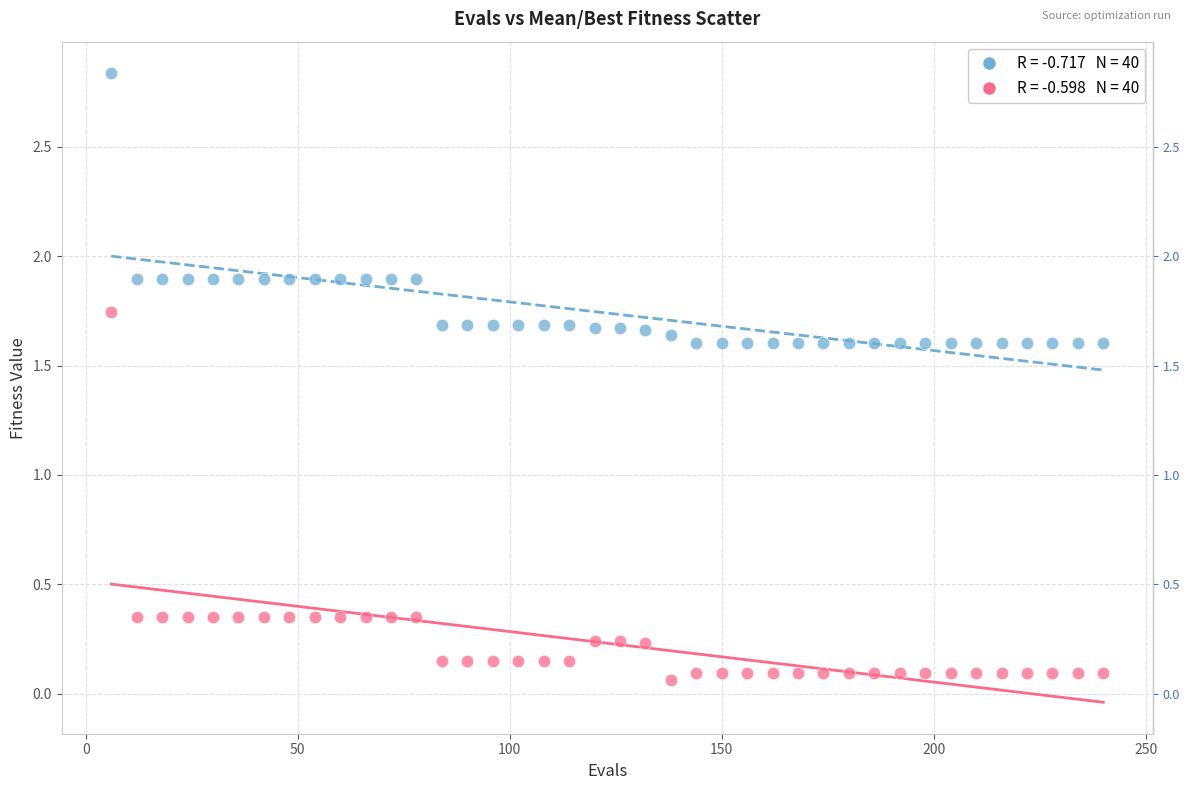

Across all data points, what is the range of X values (max minus min)?

234.0